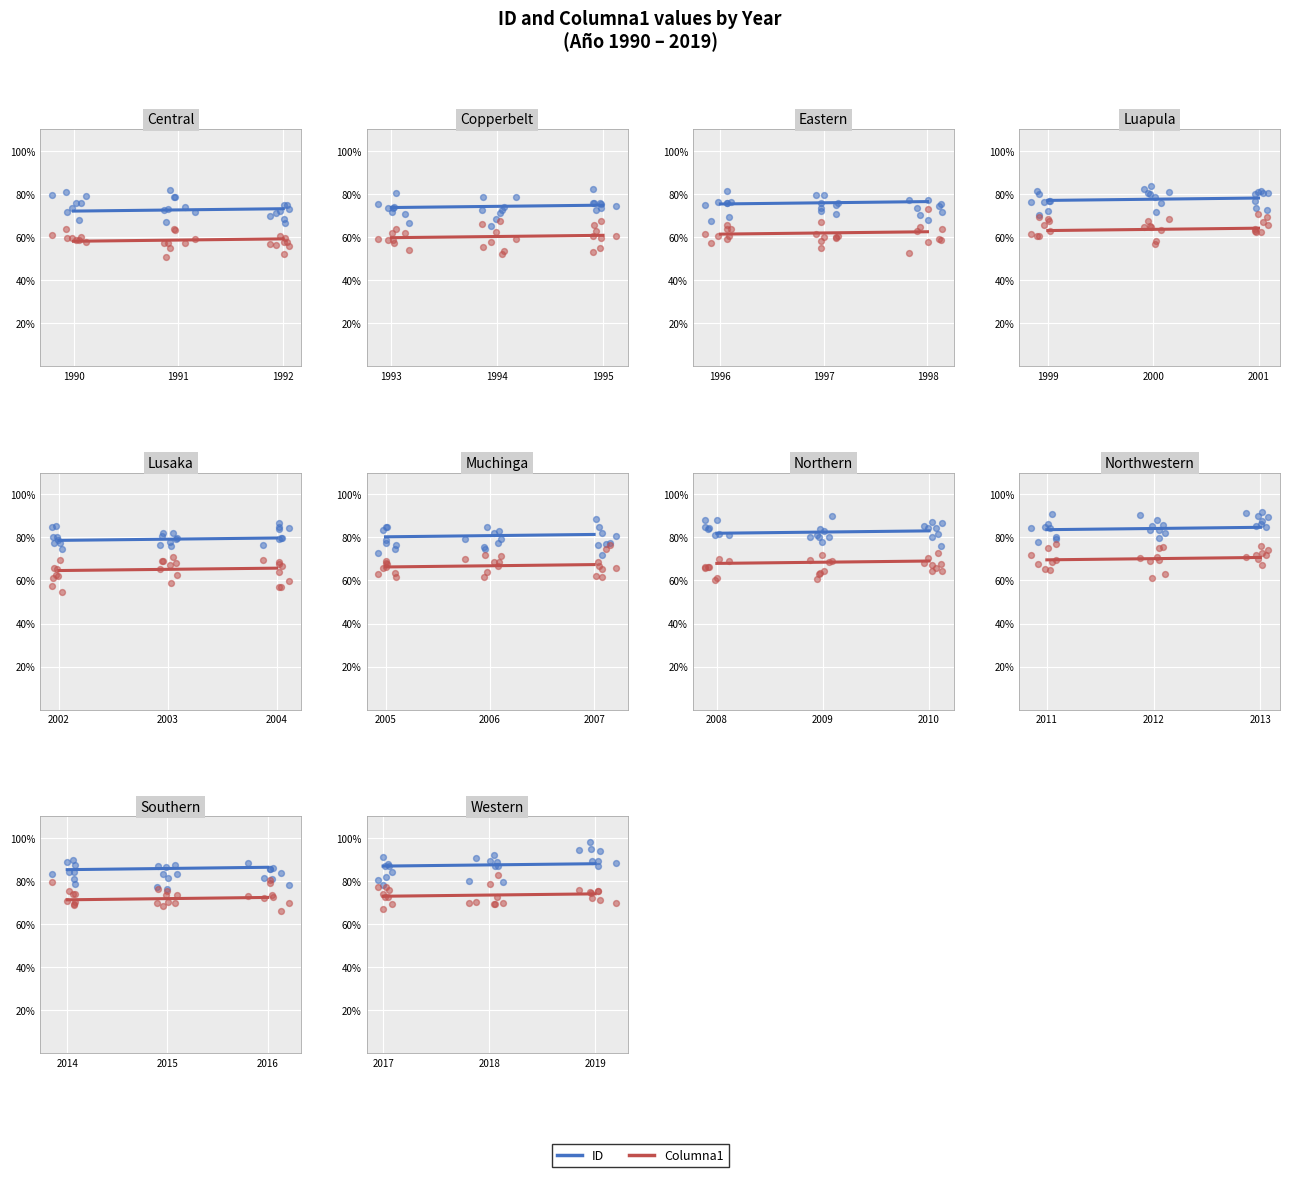

Which series contains the lowest Y value?

Columna1